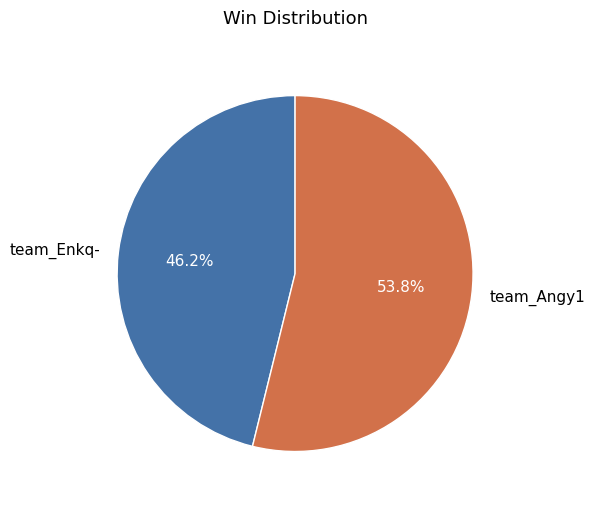

What percentage do team_Enkq- and team_Angy1 together represent?

100.0%